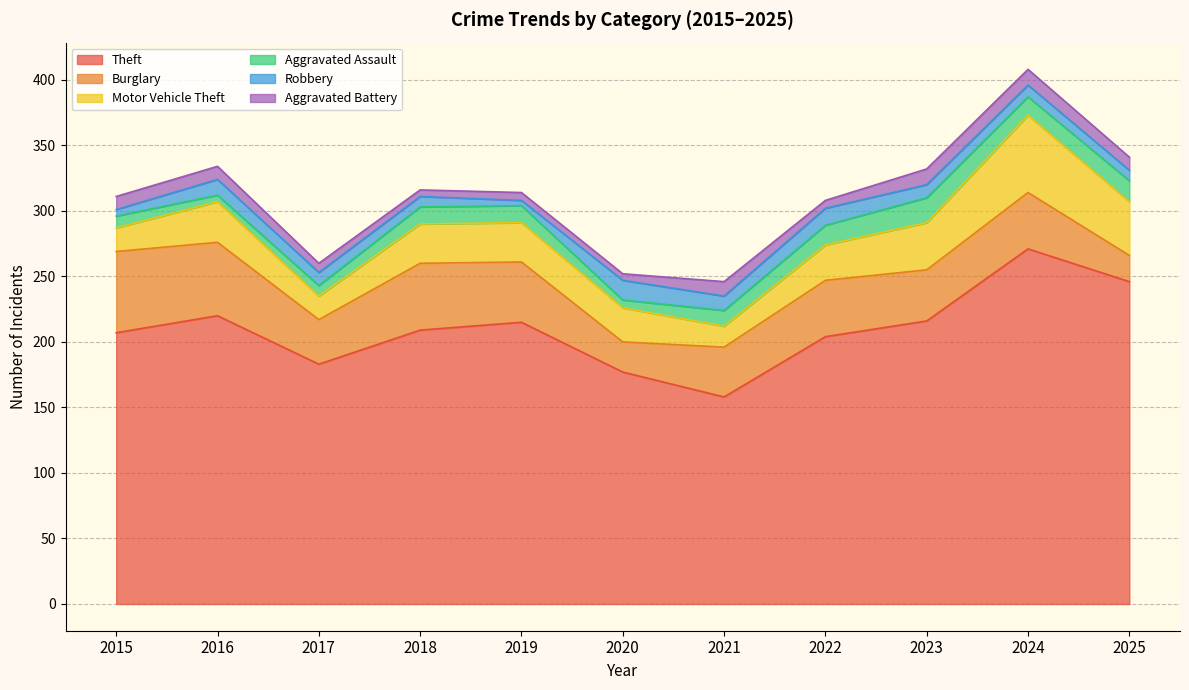

At how many categories does at least one series exceed 146?

11